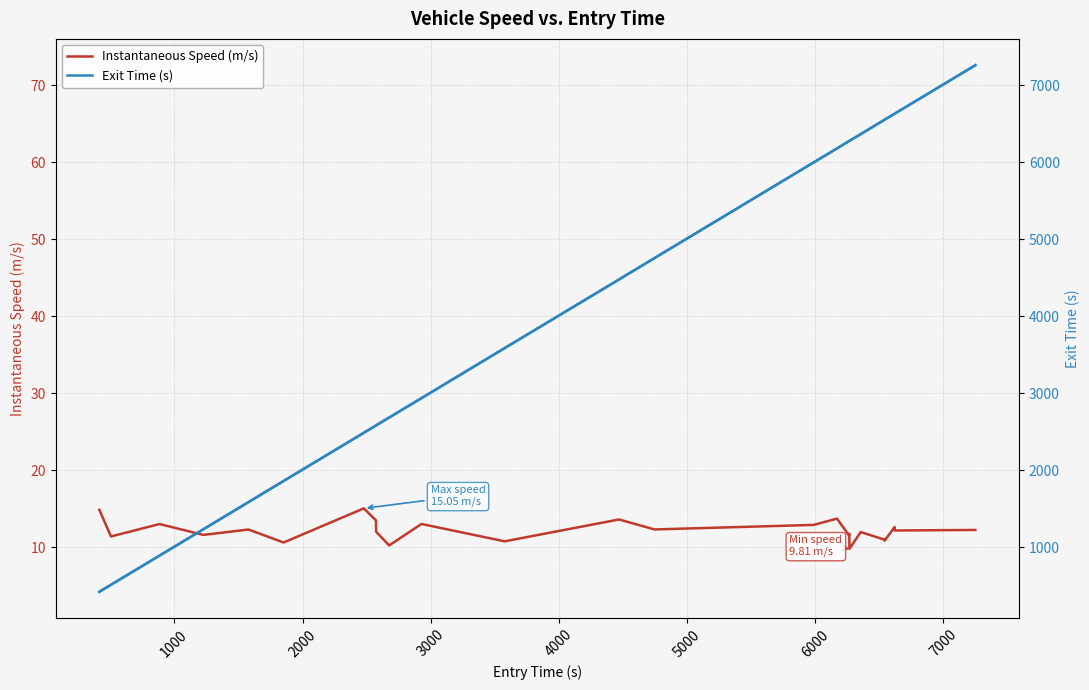

True or false: Exit Time (s) has more than 1 interior local peaks.

False